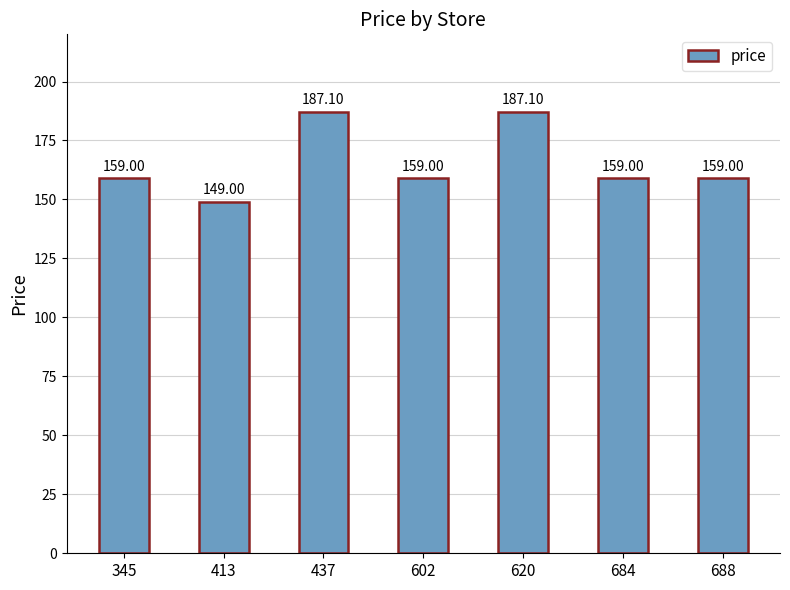

Which label corresponds to the smallest value in the chart?

413